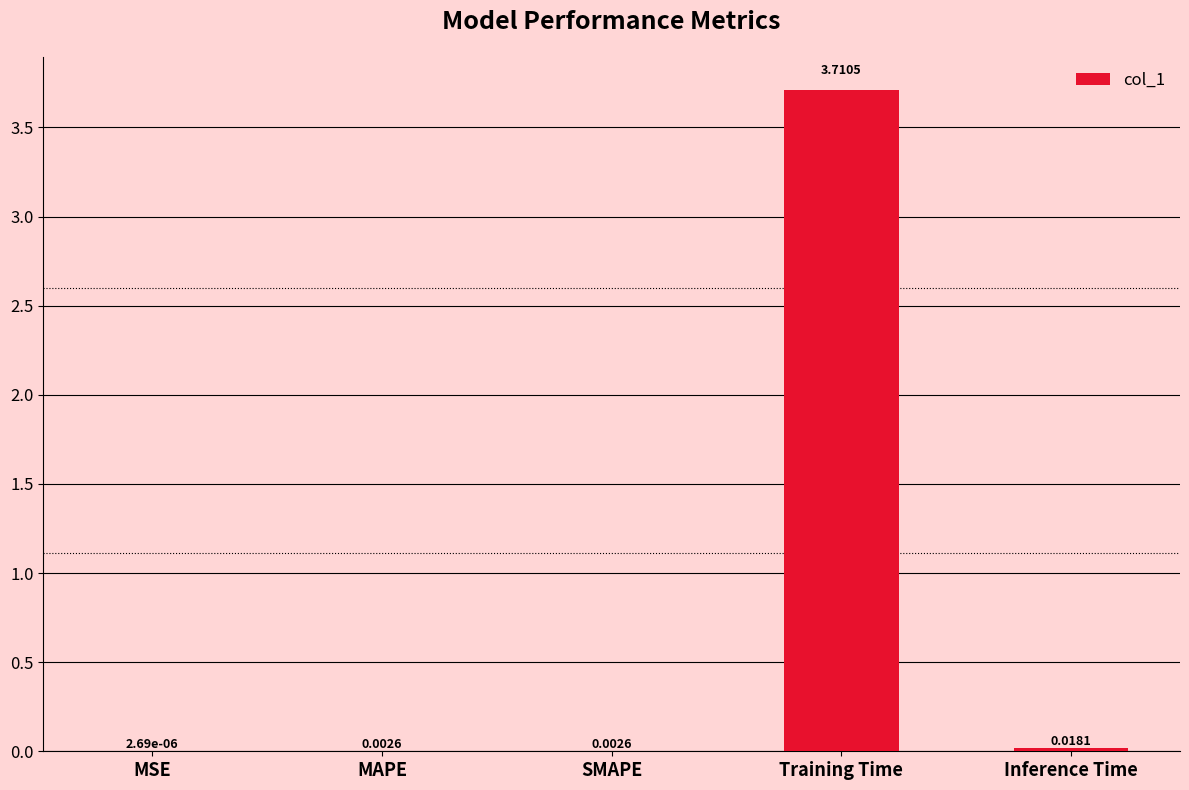

True or false: the data shows 5.1 at Training Time.

False